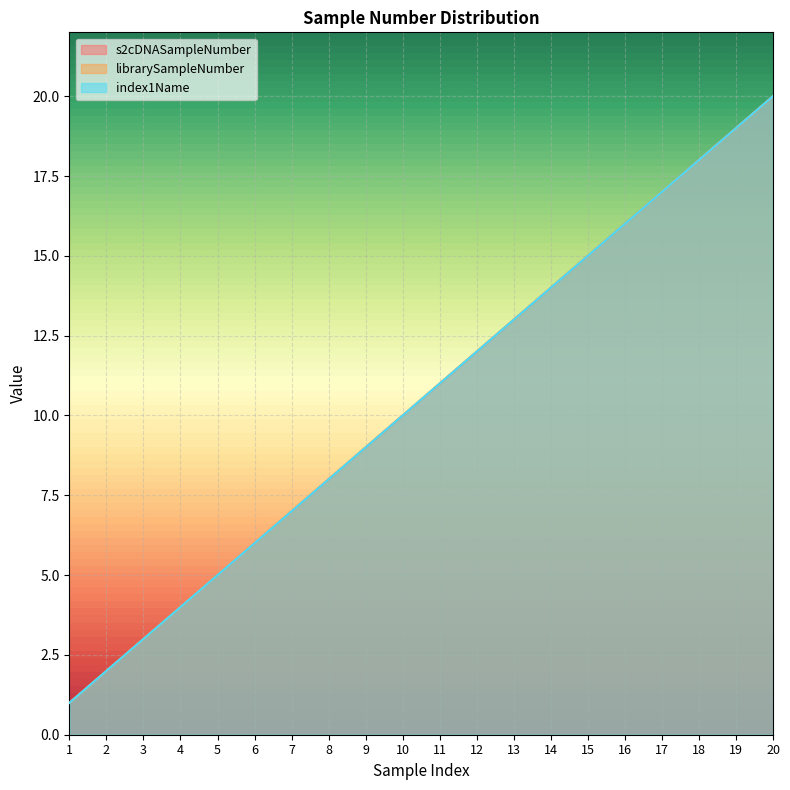

Which has a higher value, 11 or 6?

11